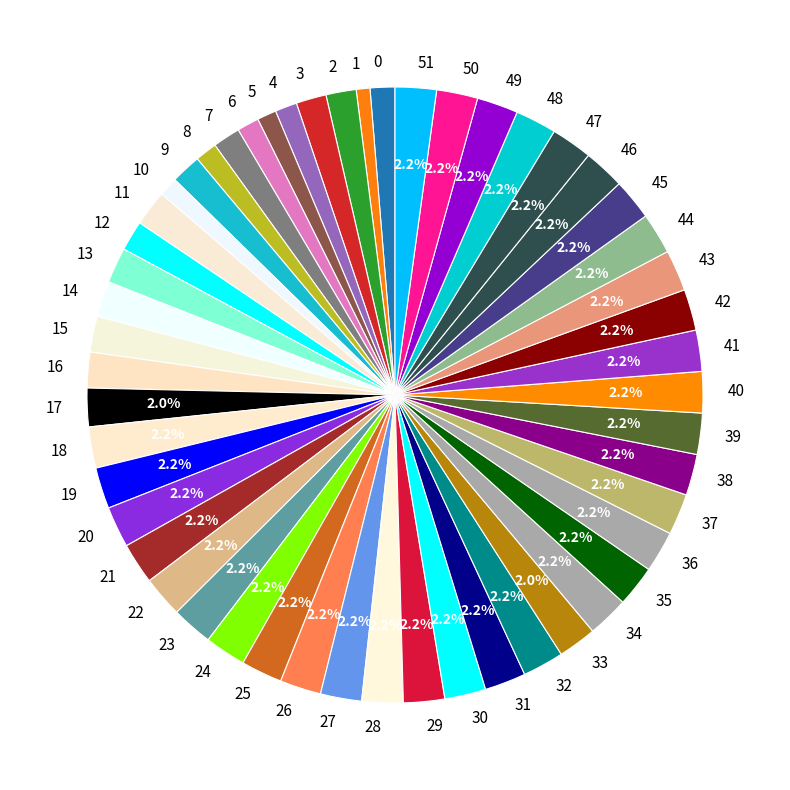

To the nearest percent, what is the difference between the 3 and 1 slice percentages?

1%